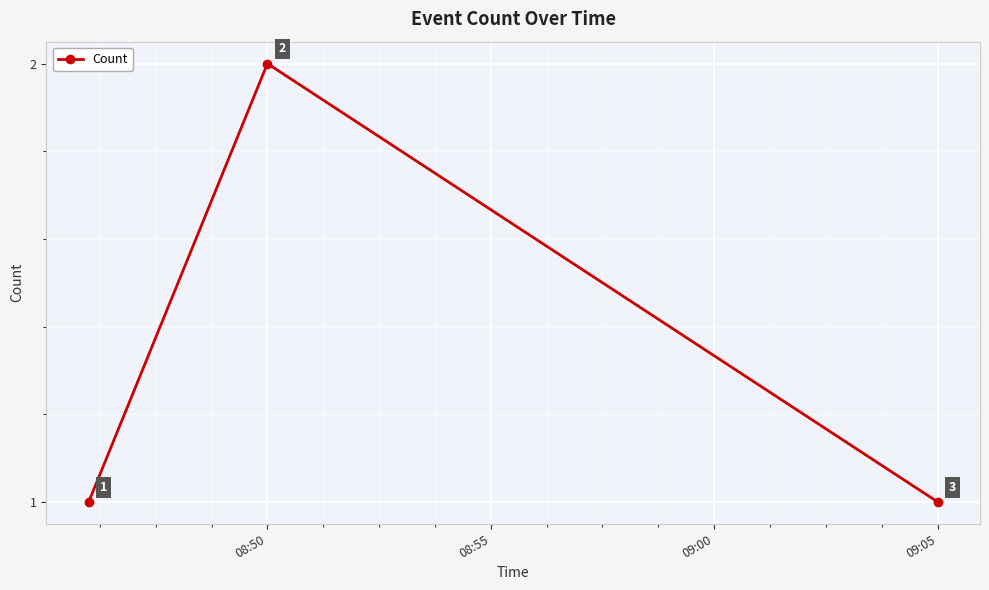

Does the chart display data point markers on the line(s)?

Yes